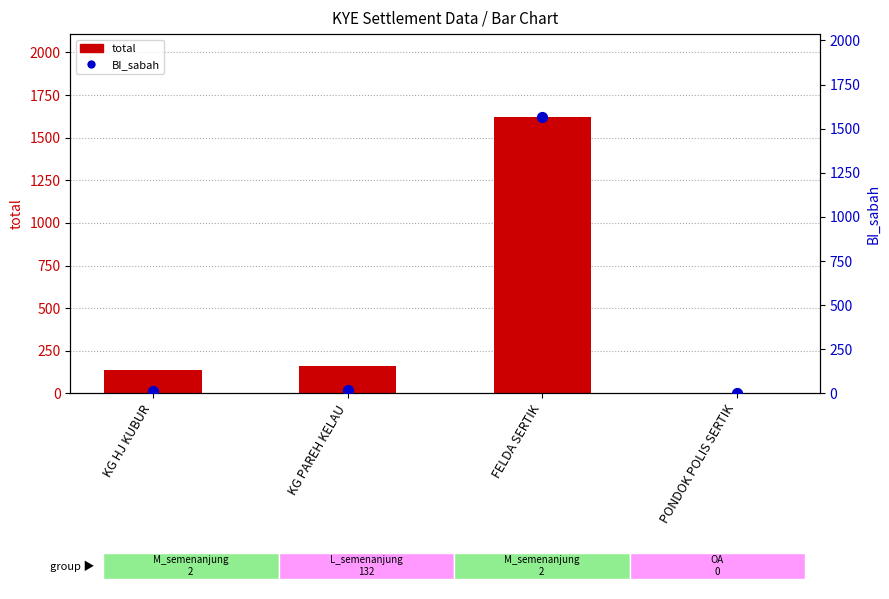

What is the total value across all series at KG PAREH KELAU?

177